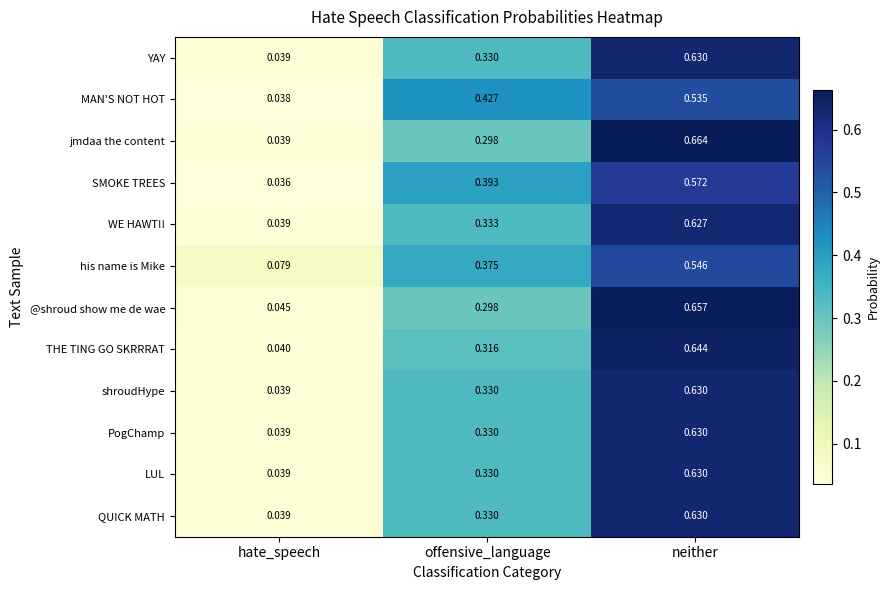

Is the value of his name is Mike at neither greater than the value of shroudHype at hate_speech?

Yes